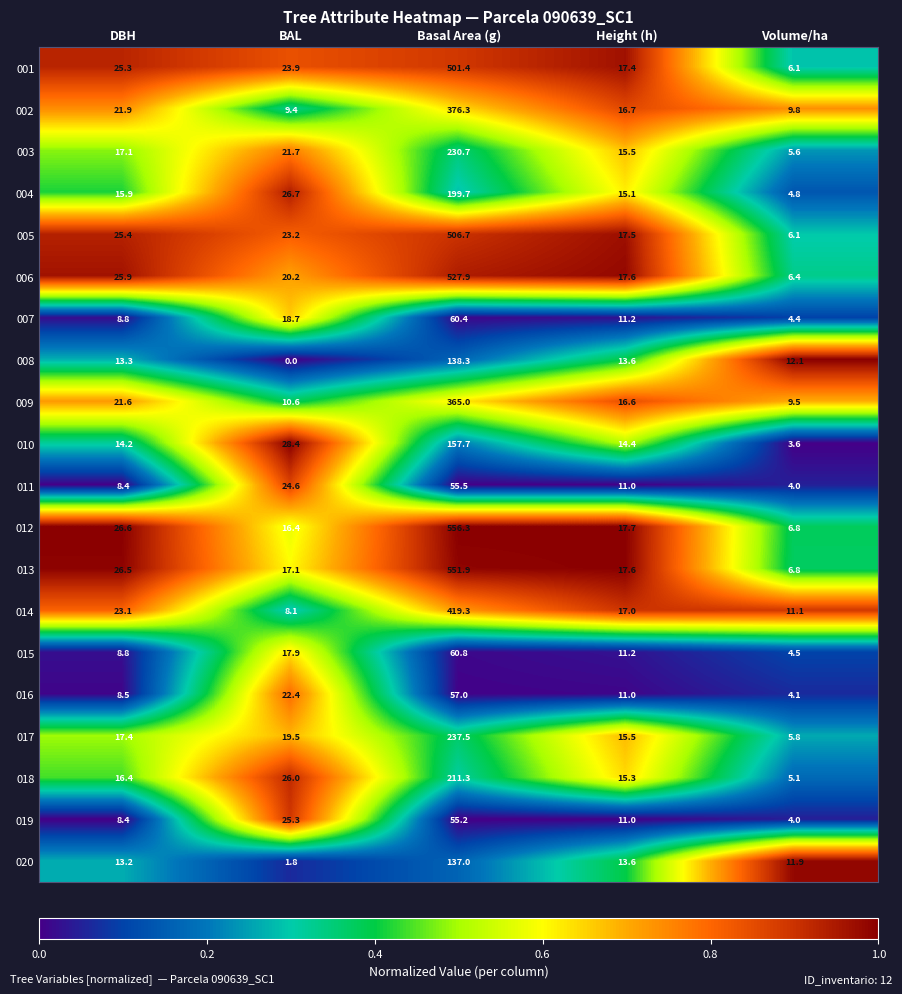

List the labels in order of 010 value, largest first.

Basal Area (g), BAL, Height (h), DBH, Volume/ha